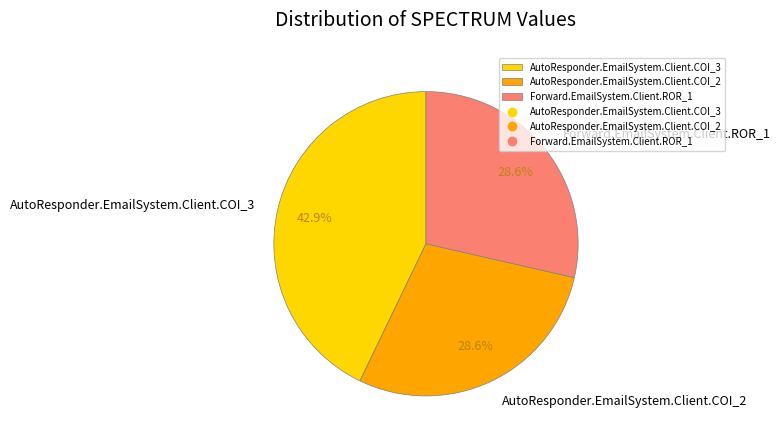

What percentage is the Forward.EmailSystem.Client.ROR_1 slice, to the nearest percent?

29%